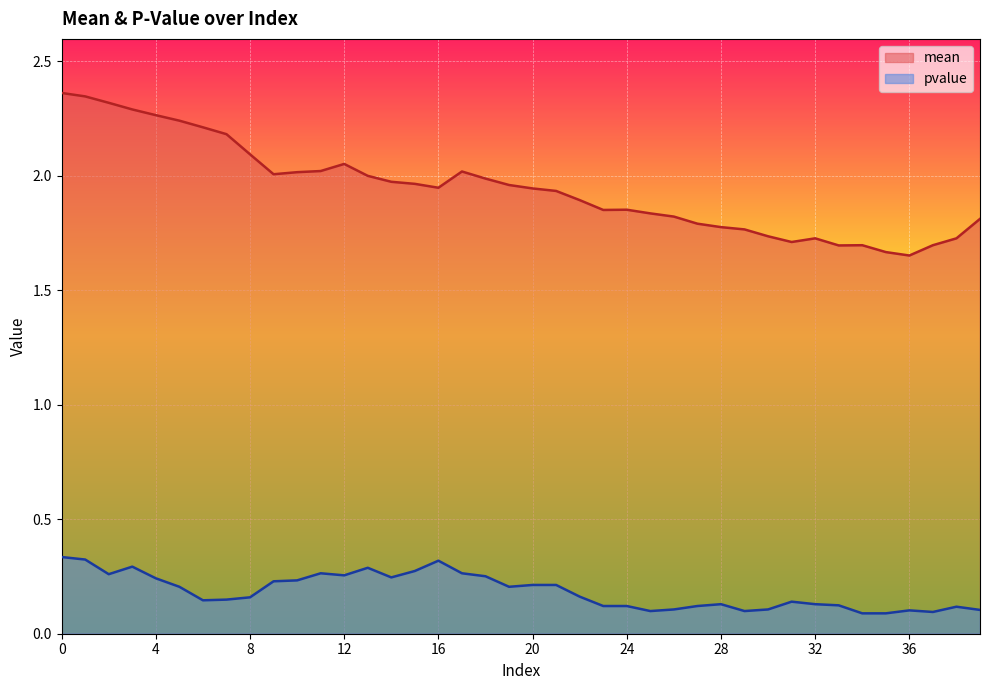

At which category does the chart reach its minimum across all series?

34